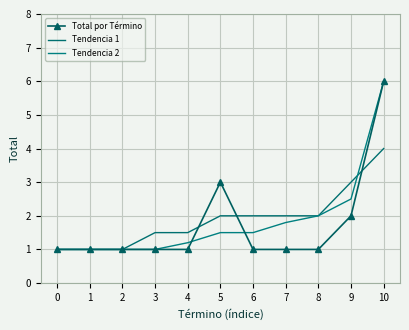

What is the value of the Tendencia 2 point at the 9th from the left?

2.0